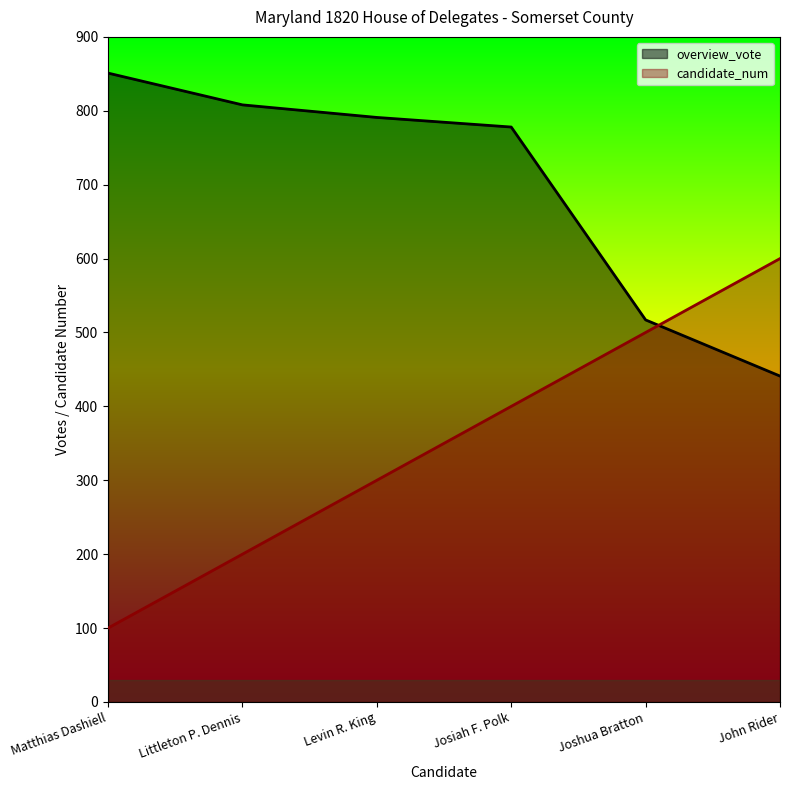

Rank the series by their average value, from lowest to highest.

candidate_num, overview_vote